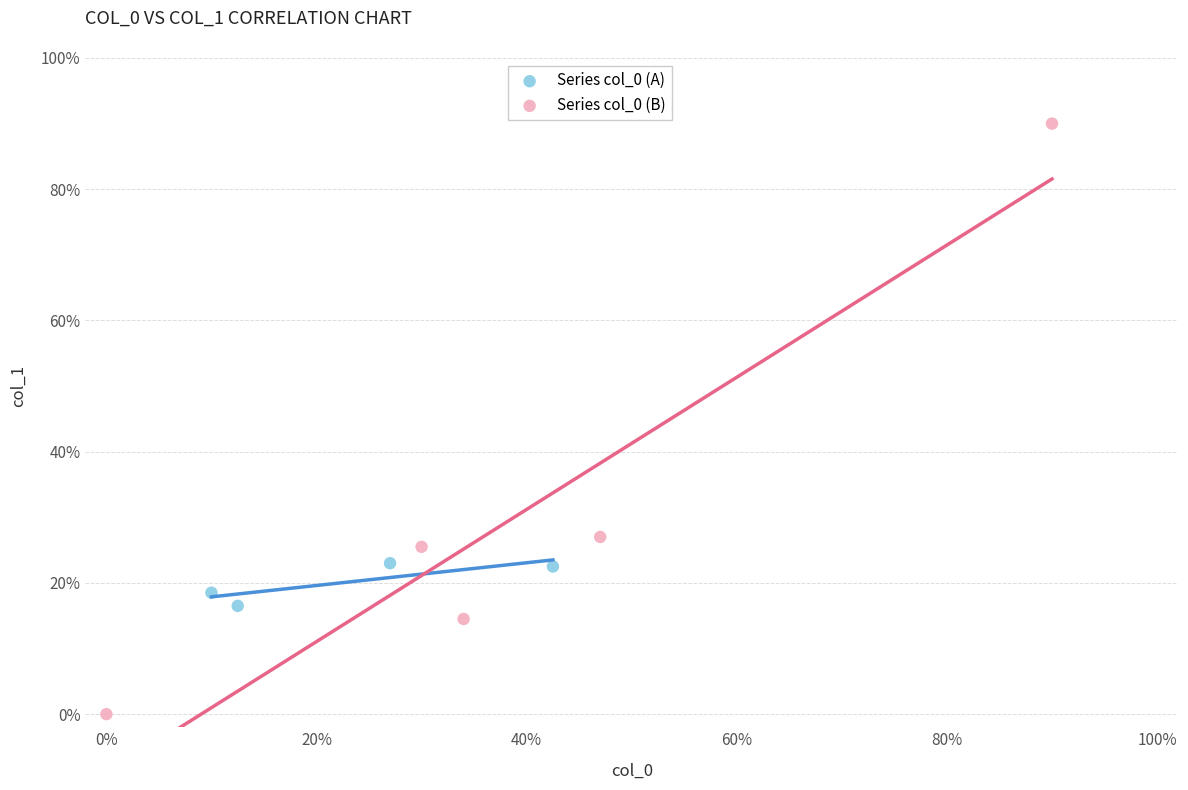

What are all the series names shown in the legend?

Series col_0 (A), Series col_0 (B)